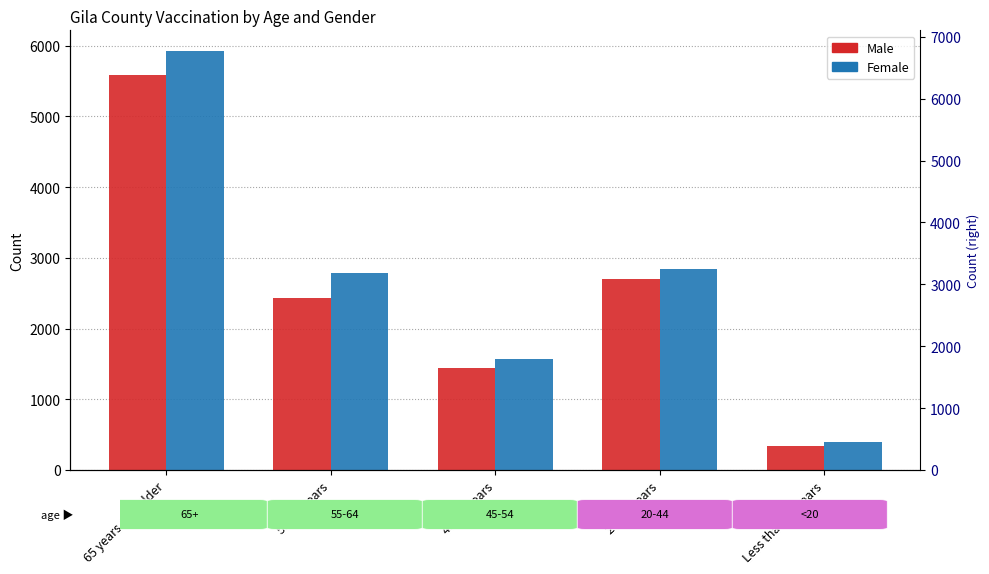

True or false: Female has a value of 1573 at 45-54 years.

True